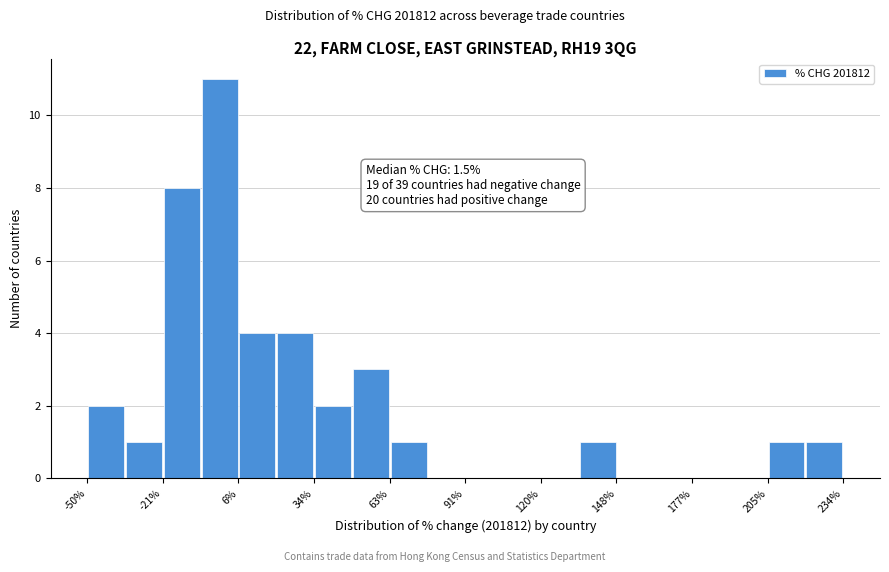

Read against the x-axis, roughly where is the centre of the tallest bar?

0